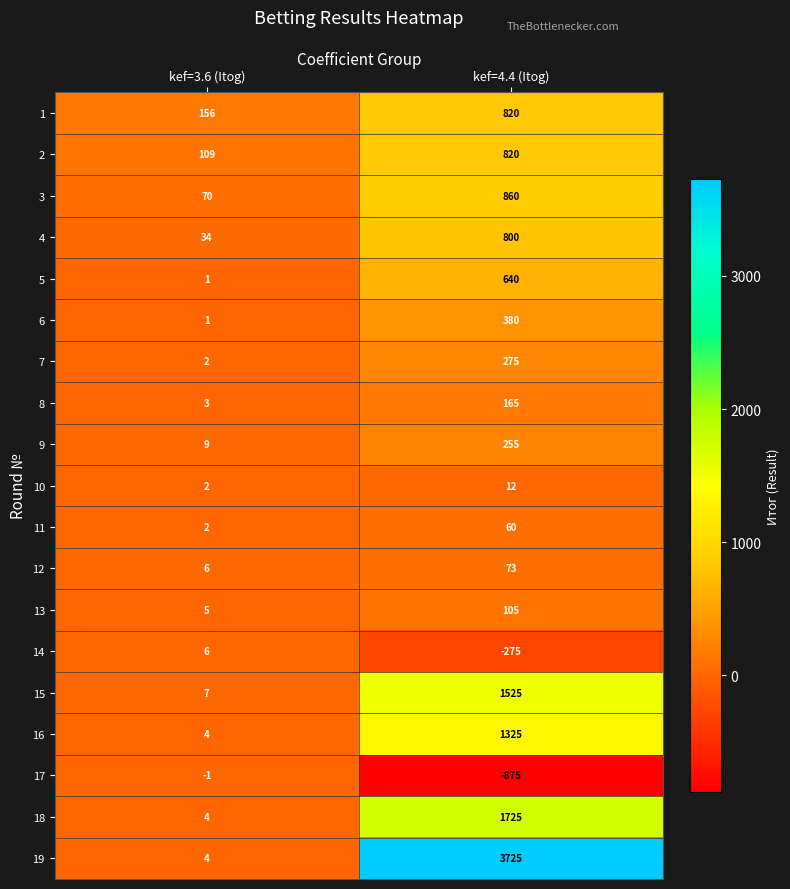

Count the number of data series in this chart.

19